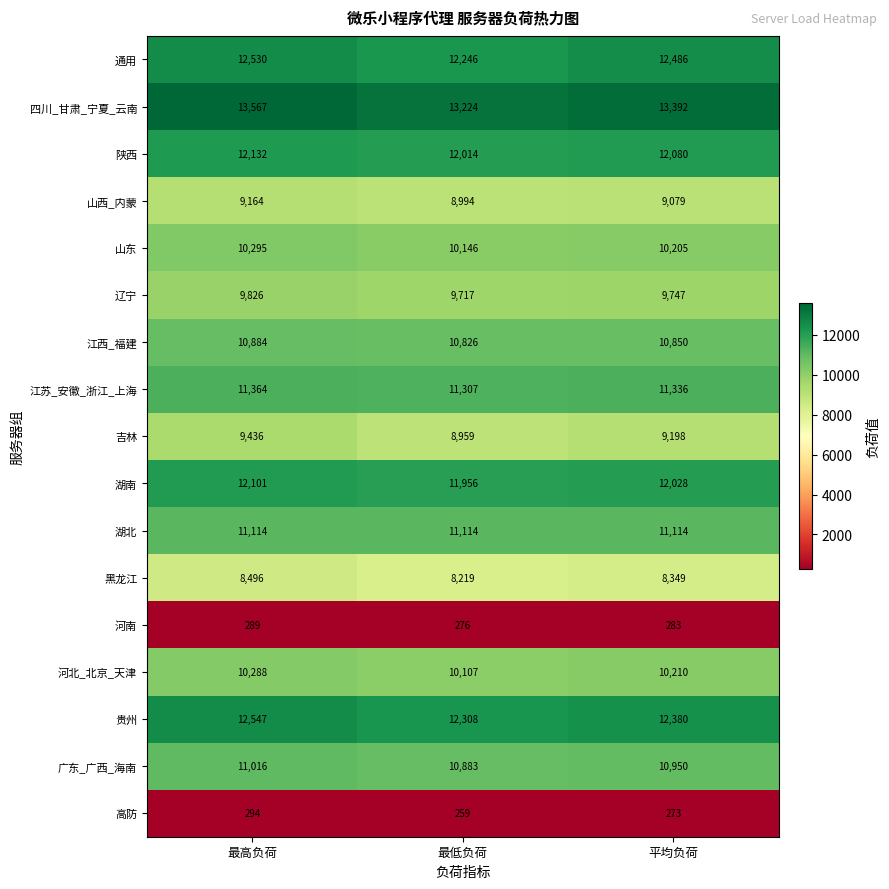

At how many categories does at least one series exceed 2883?

3